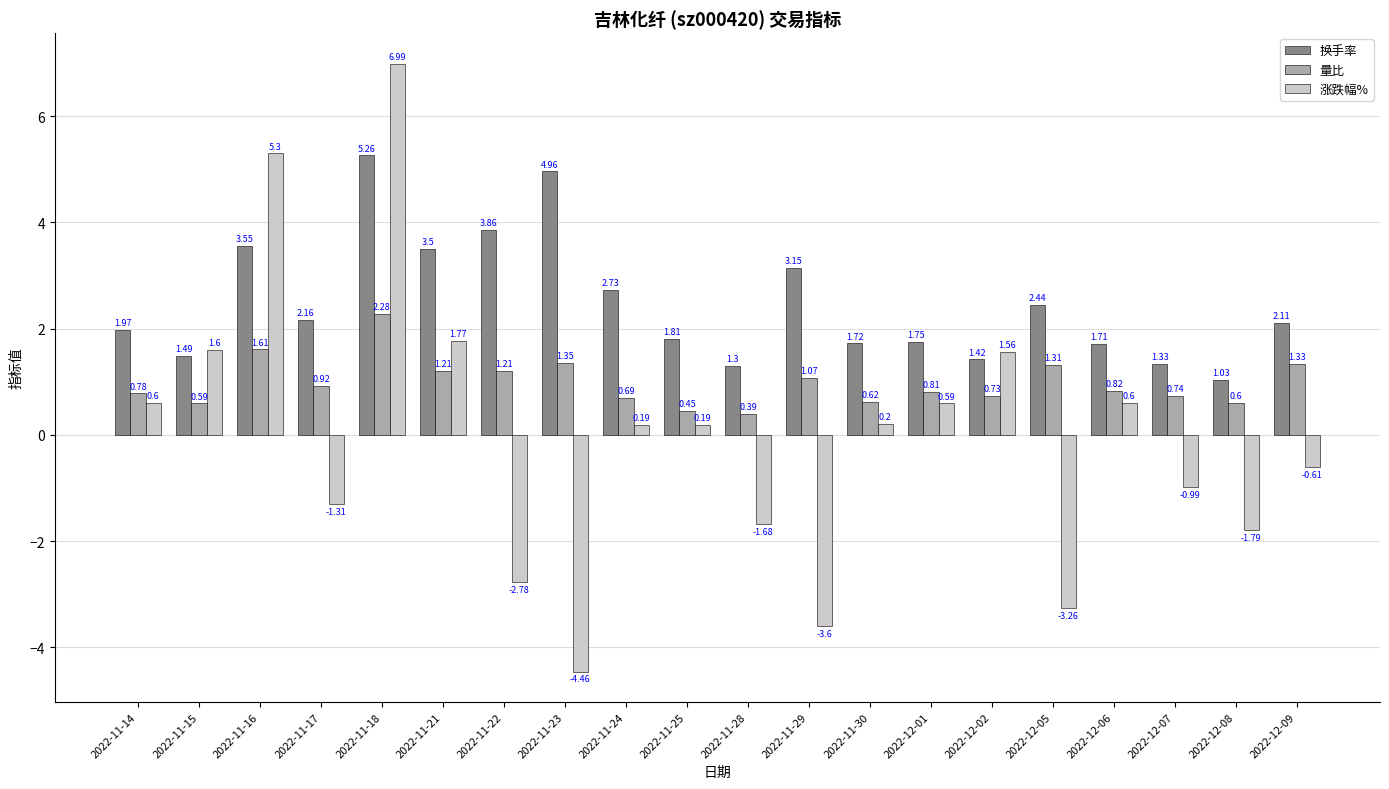

At which label does 量比 reach its peak?

2022-11-18